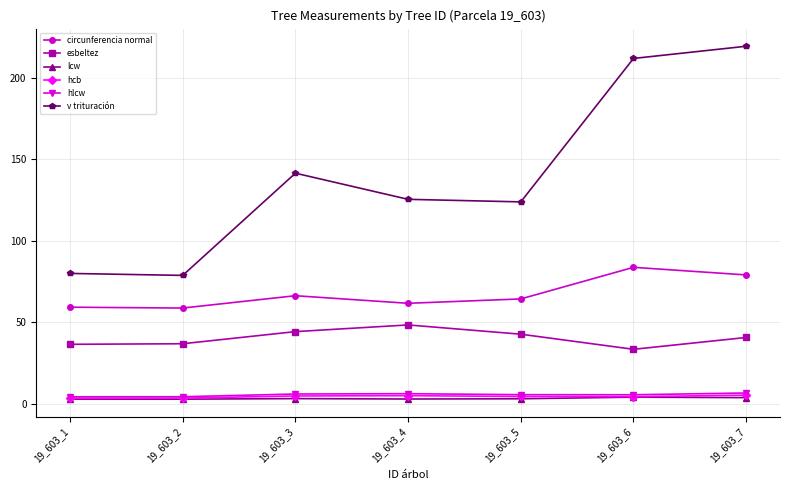

What is the smallest value displayed?

2.9